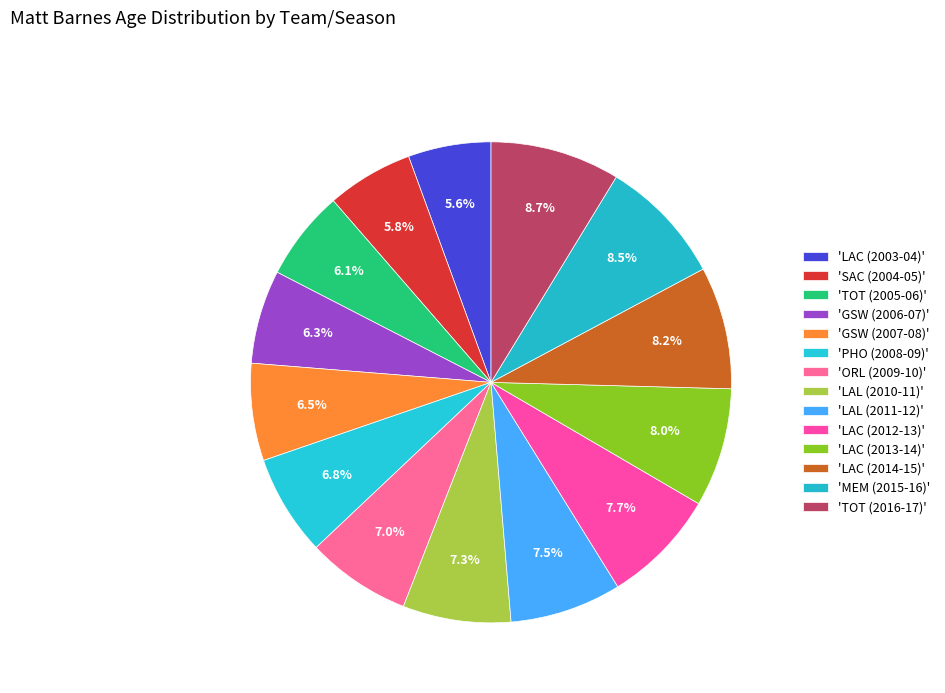

Count the number of slices in the pie.

14